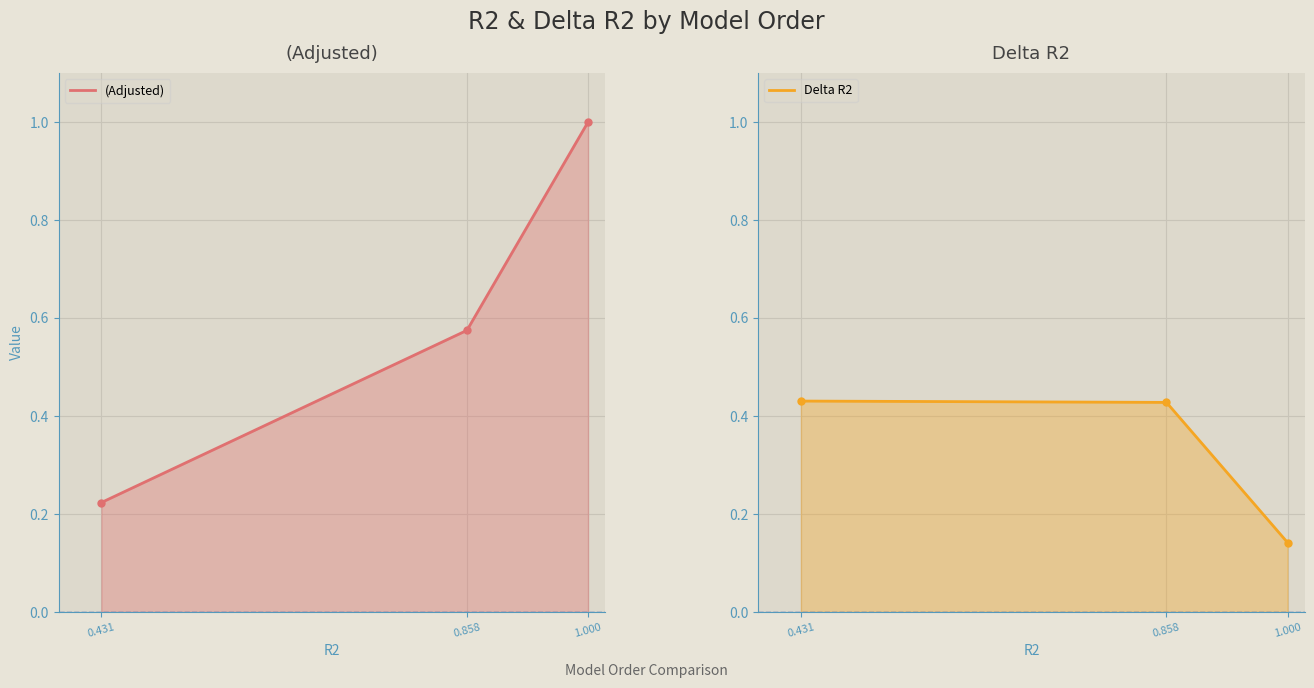

List the series in order of their peak value, lowest first.

Delta R2, (Adjusted)